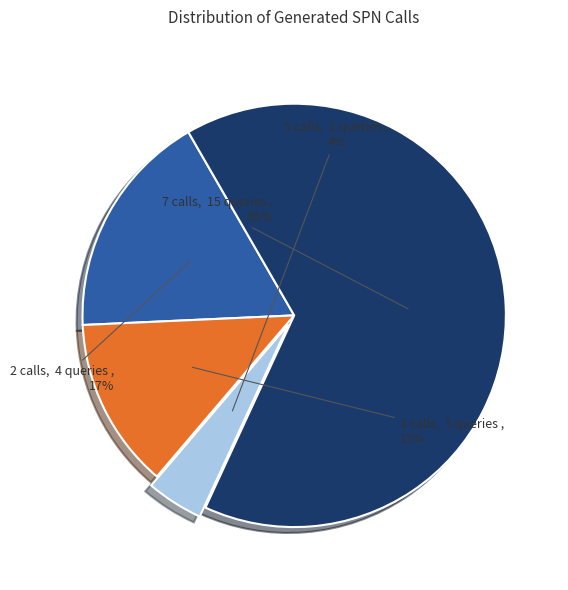

To the nearest percent, what is the average slice percentage?

25%